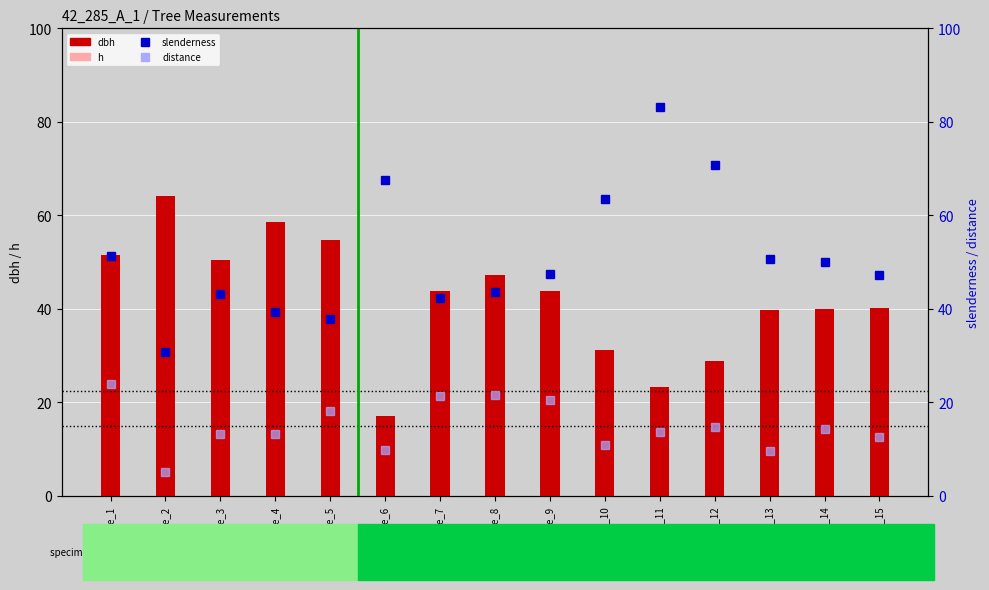

What are all the series names shown in the legend?

dbh, h, slenderness, distance